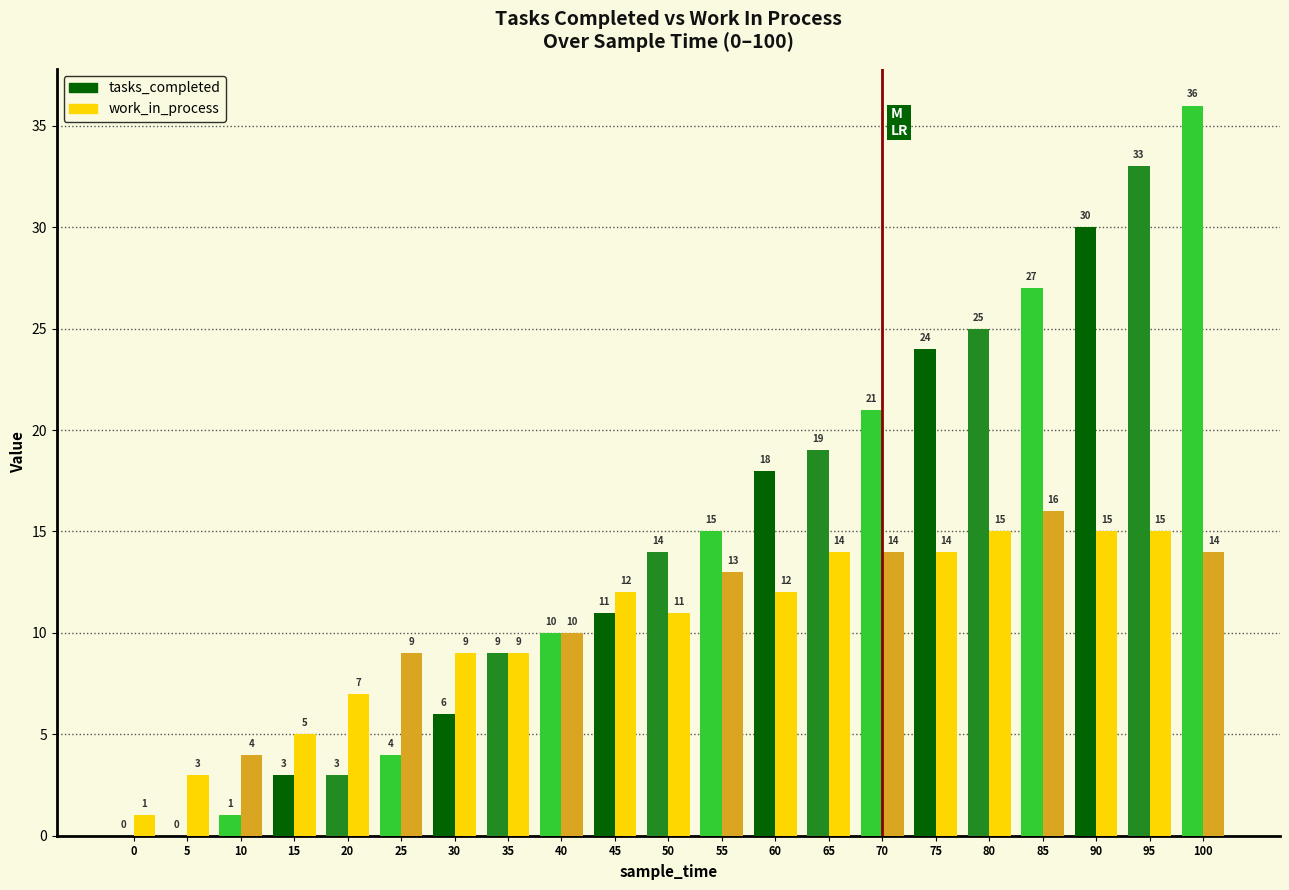

Which series changed the most between 50 and 60?

tasks_completed